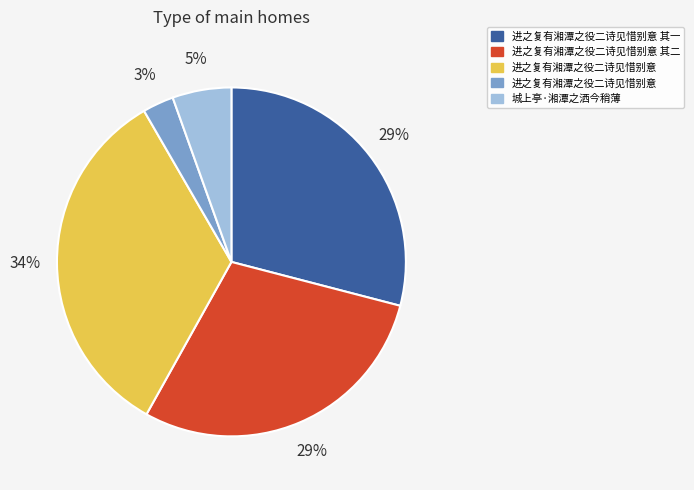

Is there a majority slice in this chart?

No